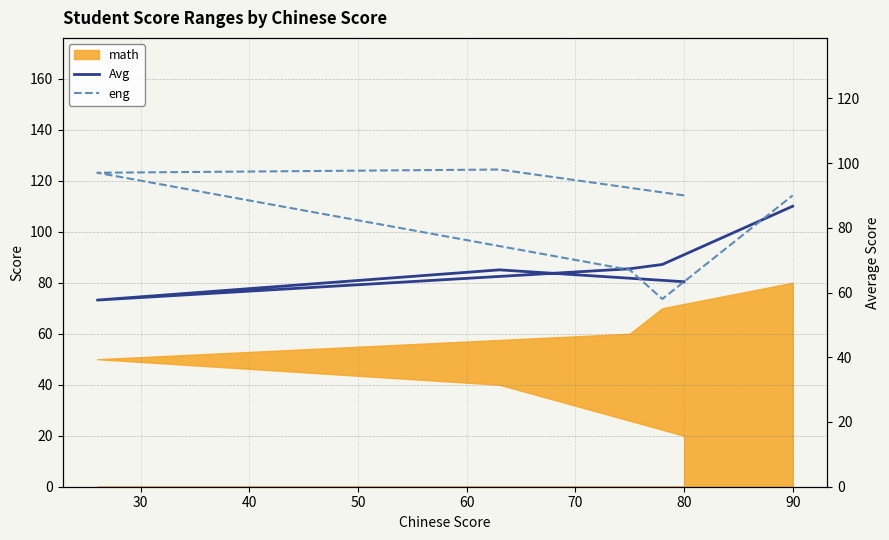

How many intersections are there between eng and Avg?

2